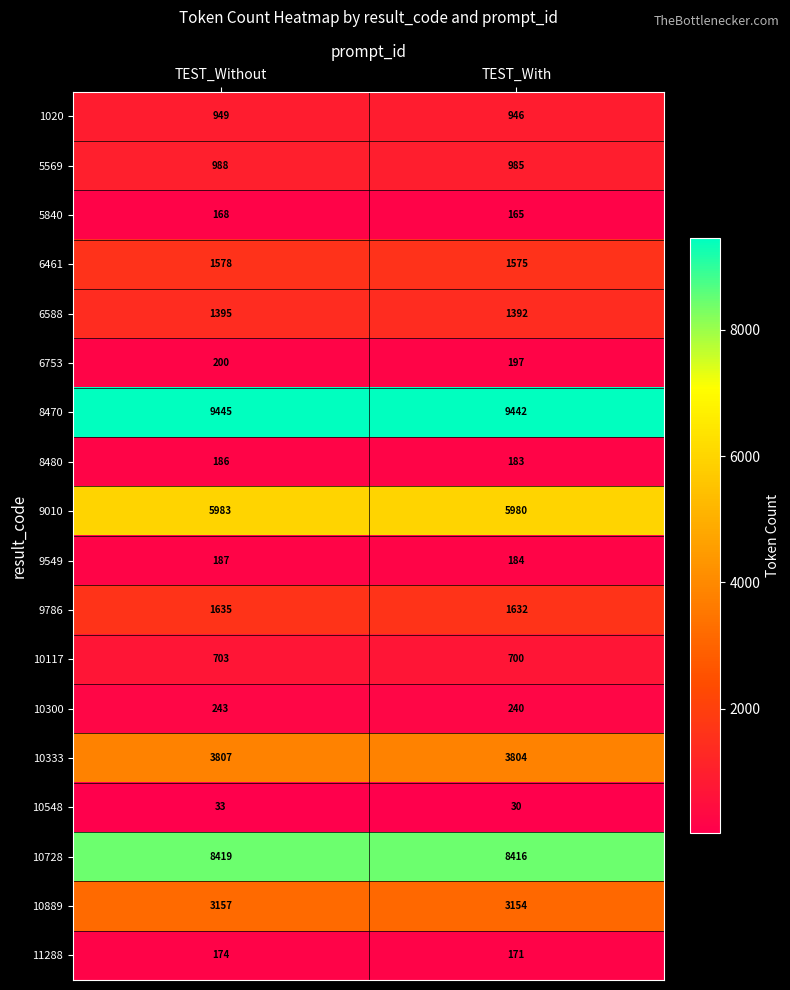

What is the total value across all series at TEST_Without?

39250